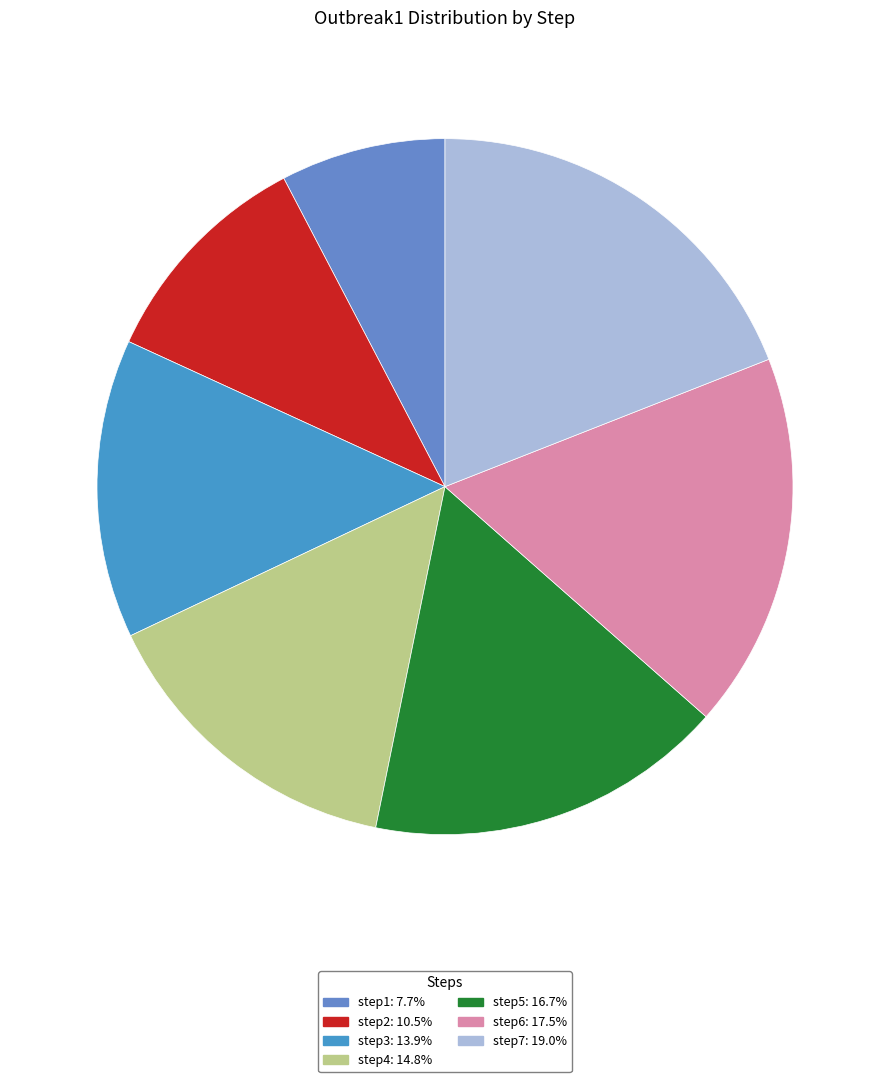

How many segments does this pie chart have?

7